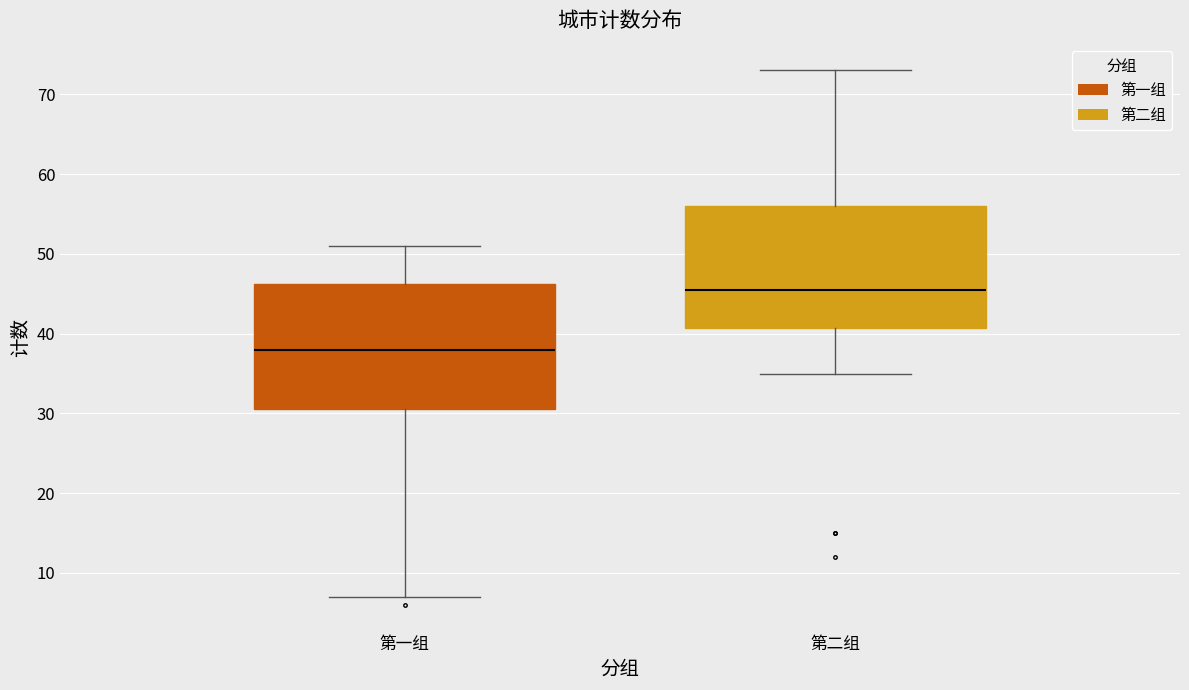

Reading left to right, transcribe this box plot: for each box, give where its median line is, the range the box spans, and where its two whiskers end, as read against the y-axis. The values are not printed on the chart, so give them approximately, as read against the axis.

第一组: median 38, box 31 to 46, whiskers 7 to 51
第二组: median 46, box 41 to 56, whiskers 35 to 73